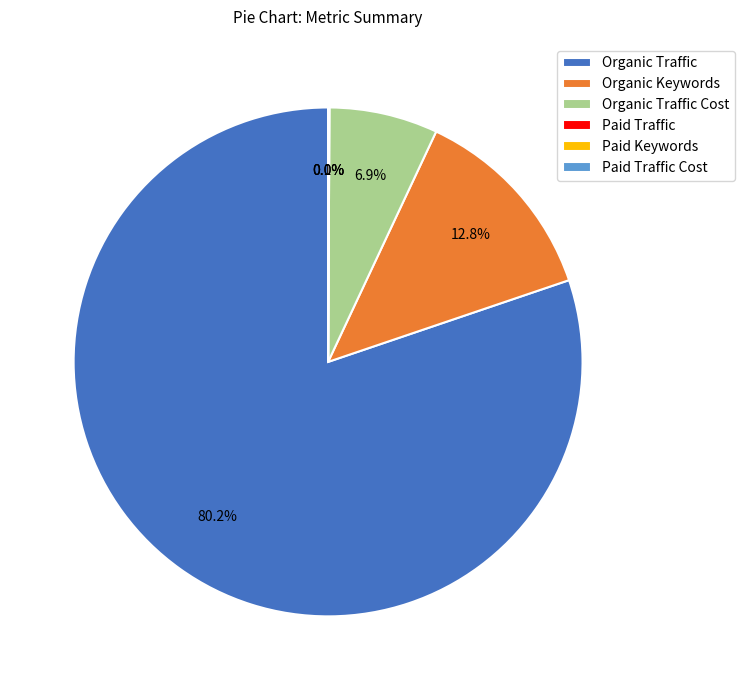

To the nearest percent, what is the difference between the largest and smallest slice percentages?

80%